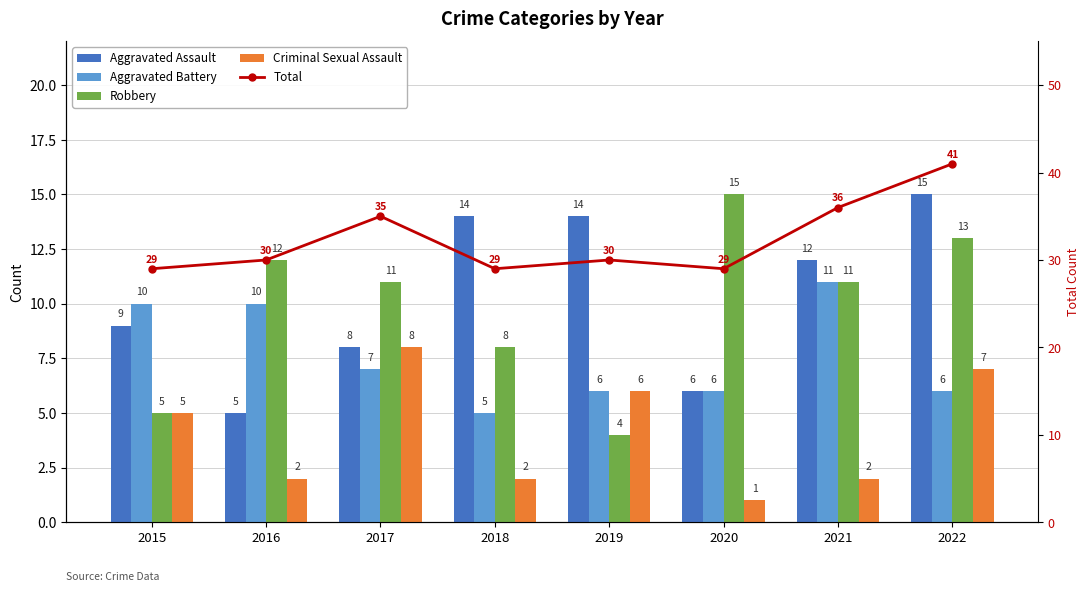

How many categories are shown in the chart?

8